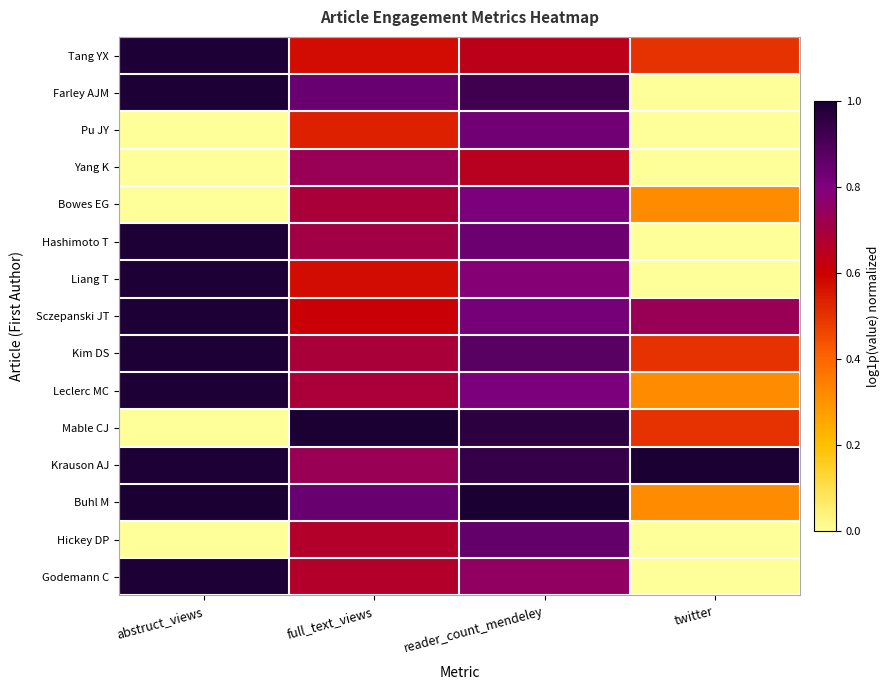

At abstruct_views, list the series in order from largest to smallest.

Buhl M, Sczepanski JT, Tang YX, Hashimoto T, Liang T, Farley AJM, Krauson AJ, Godemann C, Leclerc MC, Kim DS, Pu JY, Yang K, Bowes EG, Mable CJ, Hickey DP